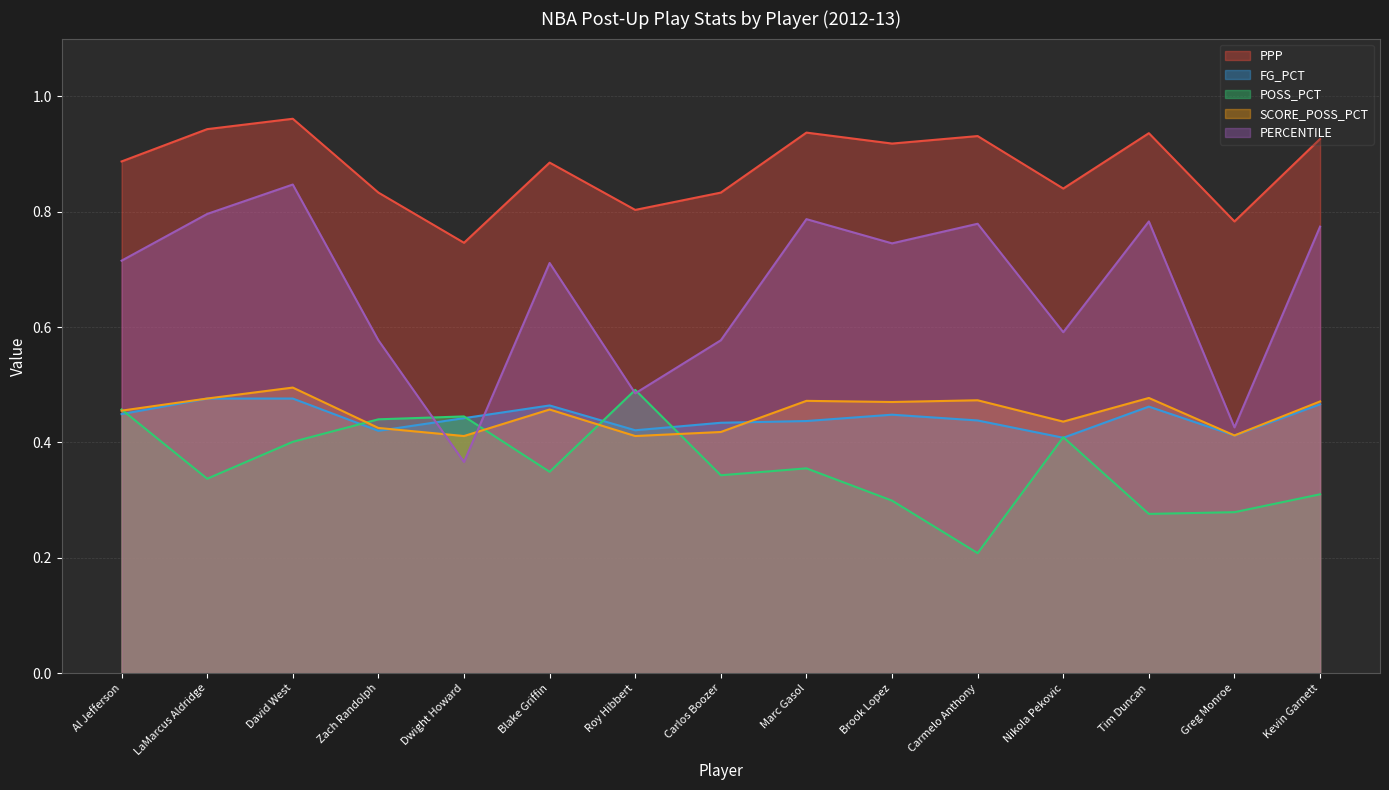

Is it true that POSS_PCT equals 0.1 at Carmelo Anthony?

False